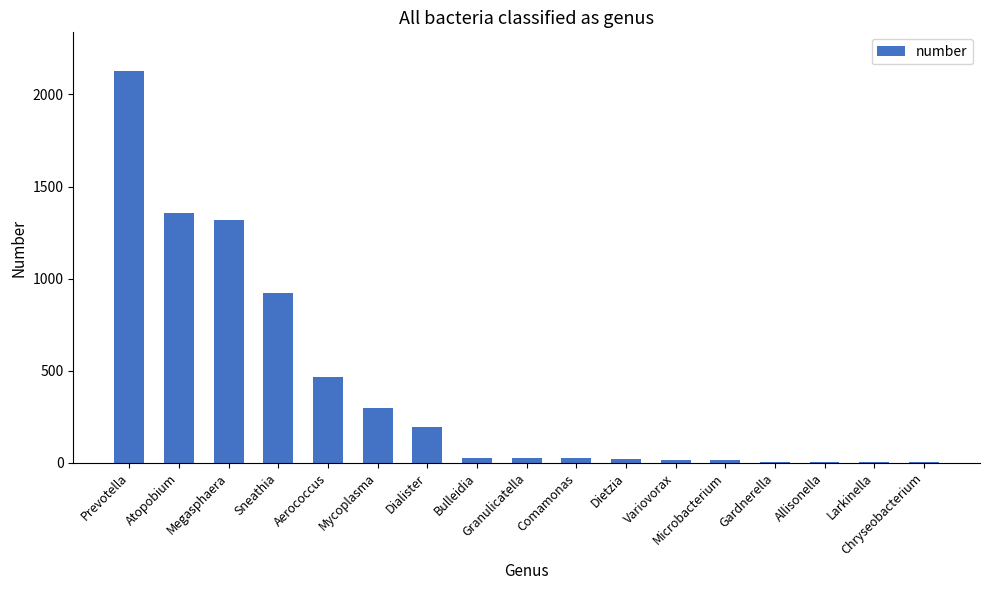

What is the greatest value displayed?

2125